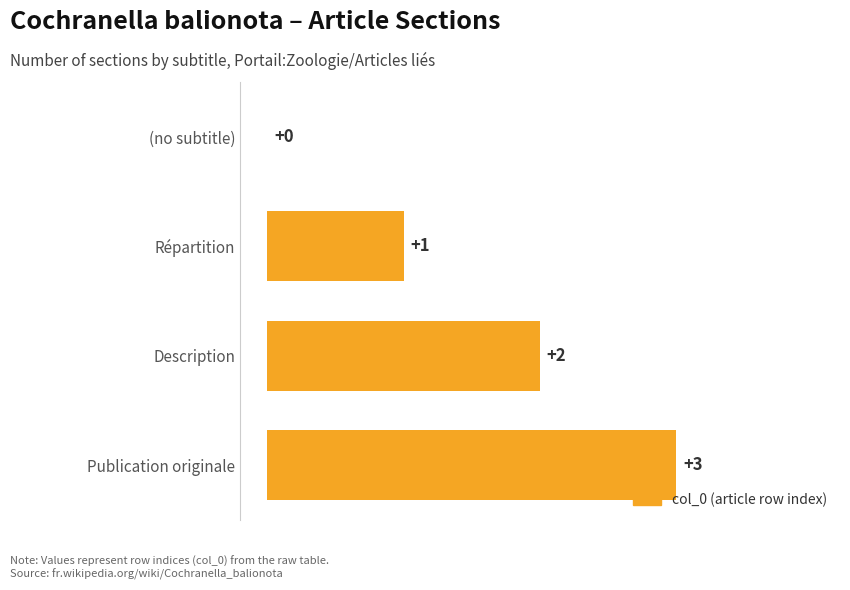

Are the bars horizontal?

Yes